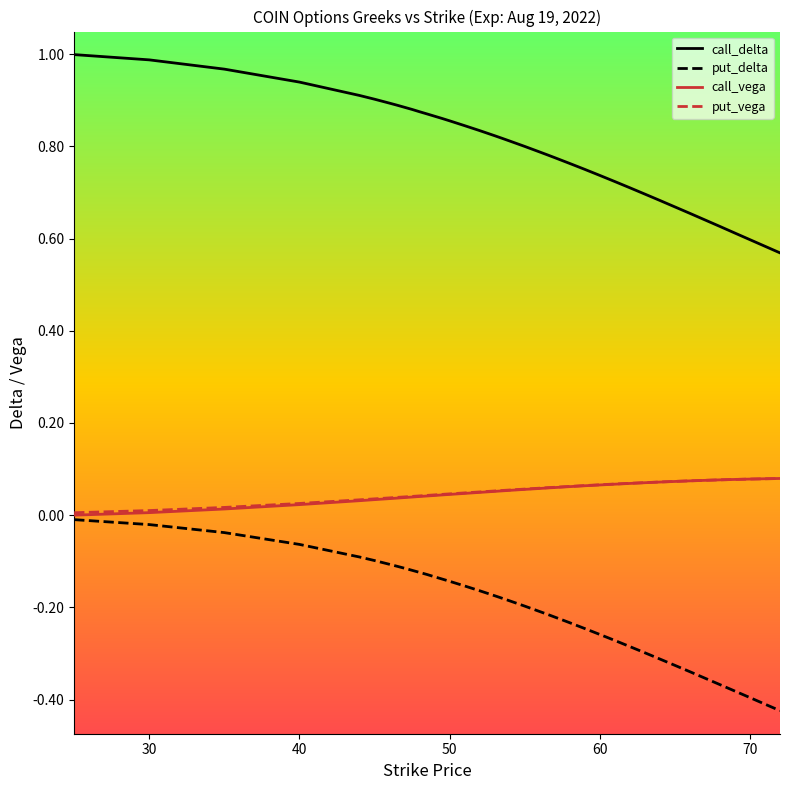

Which series has the widest spread of values?

call_delta